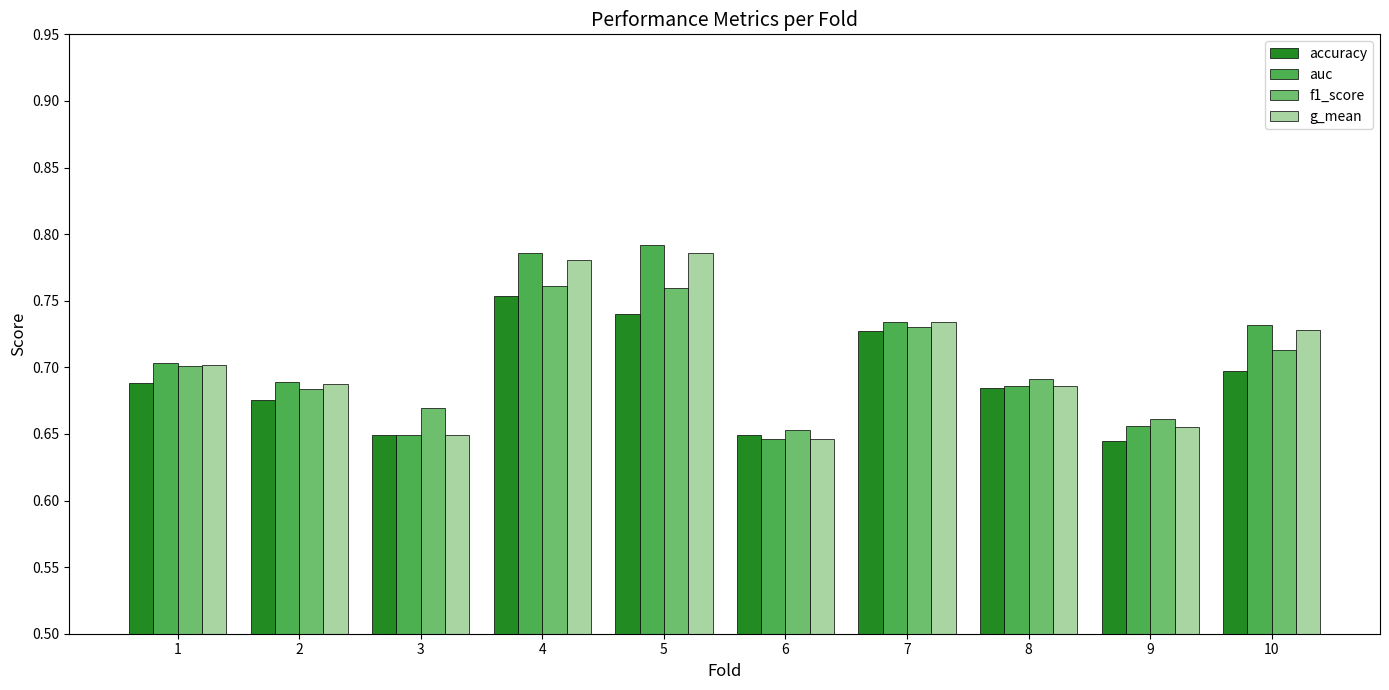

Count the g_mean values in the range 0 to 1.

10